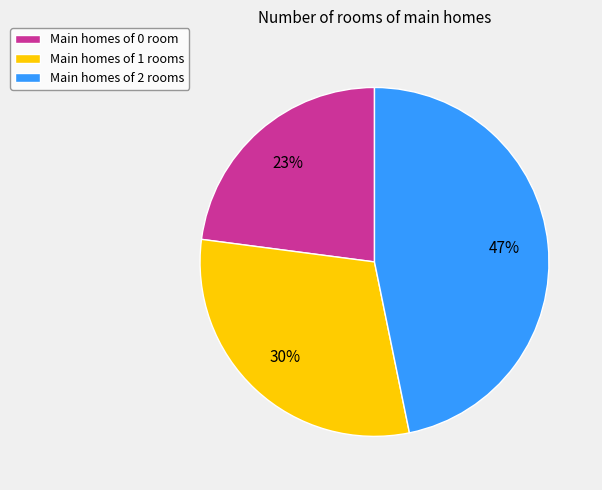

To the nearest percent, what is the combined percentage of Main homes of 2 rooms and Main homes of 1 rooms?

77%